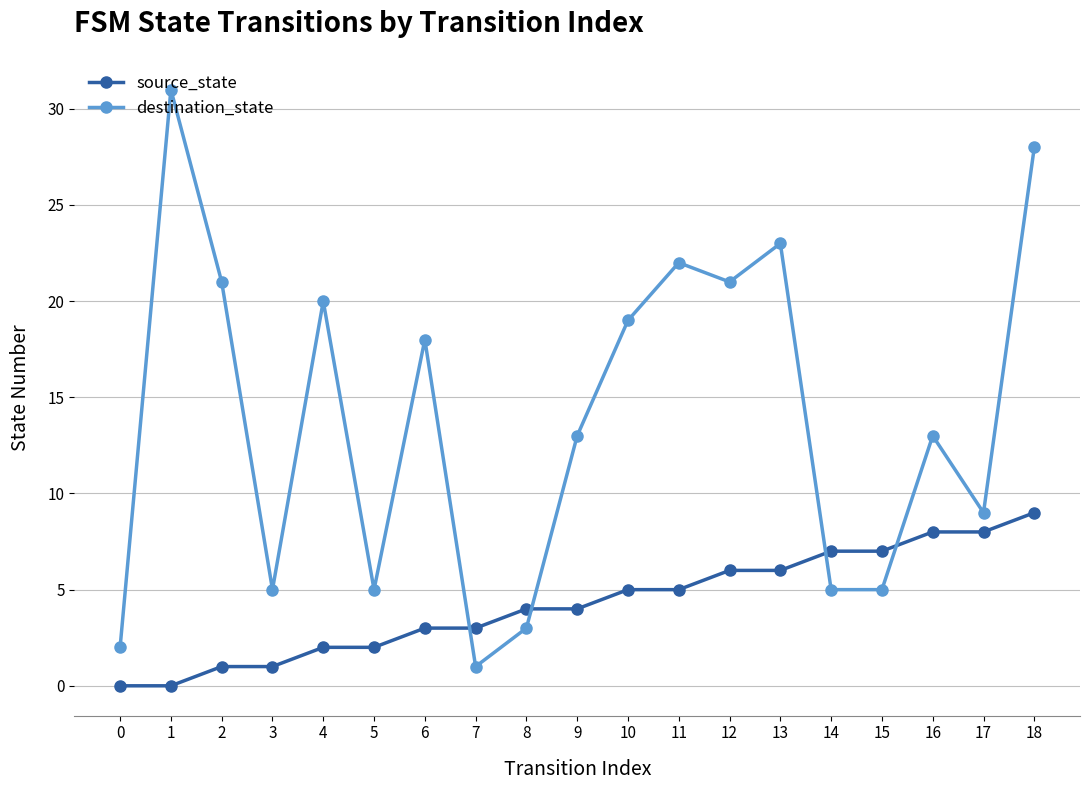

Does the chart display data point markers on the line(s)?

Yes